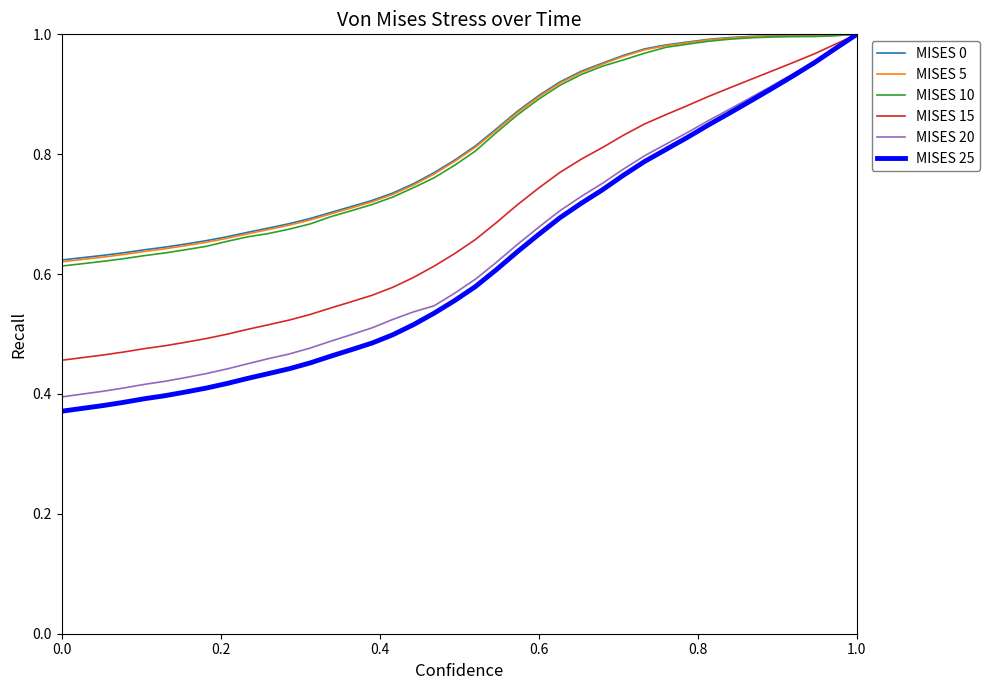

Which series has the widest spread of values?

MISES 25